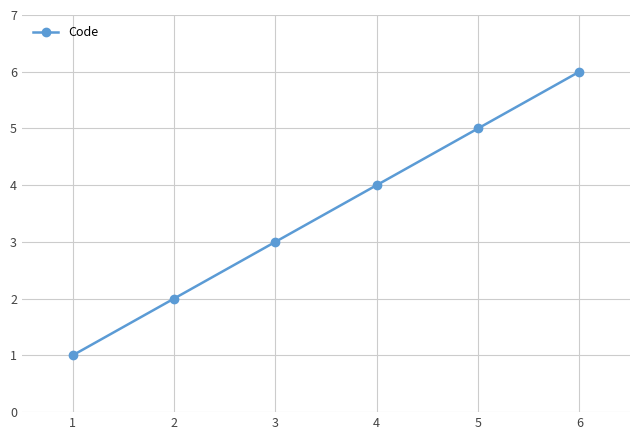

What is the greatest value displayed?

6